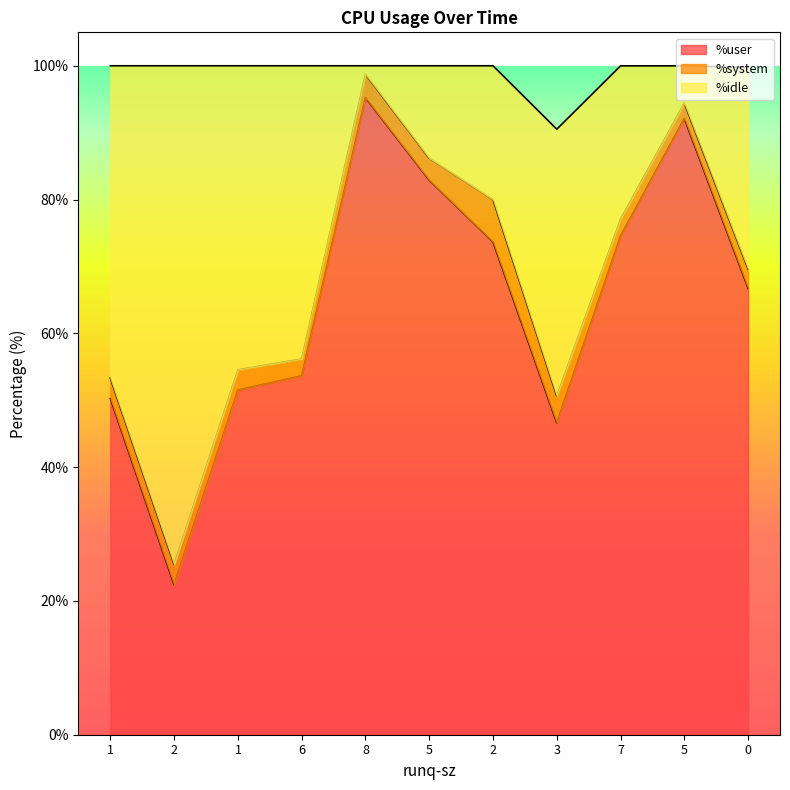

Does the chart display data point markers on the line(s)?

No